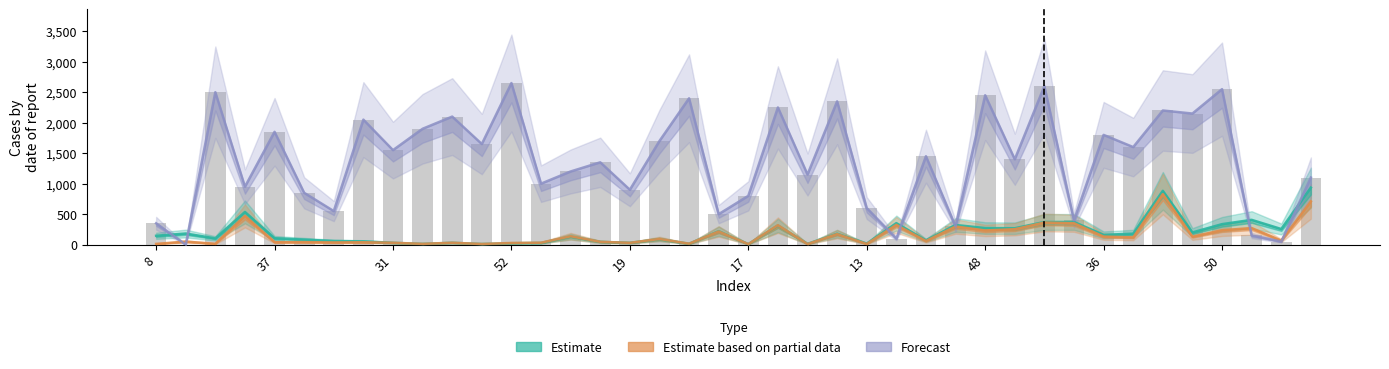

Between 25 and 39, which series saw the biggest shift?

Forecast (V1)